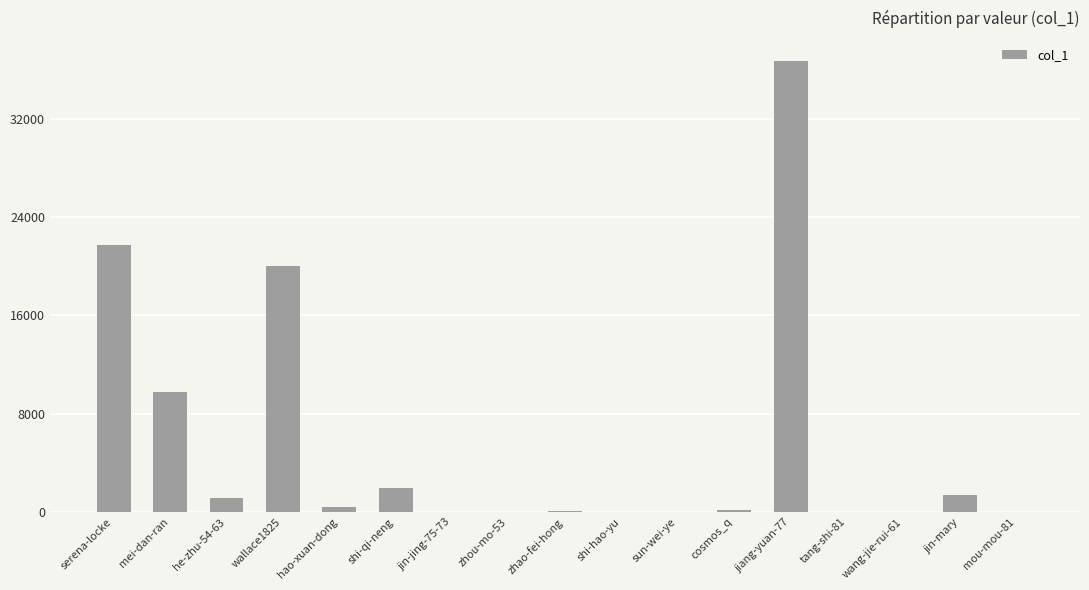

What is the maximum value shown in the chart?

36719